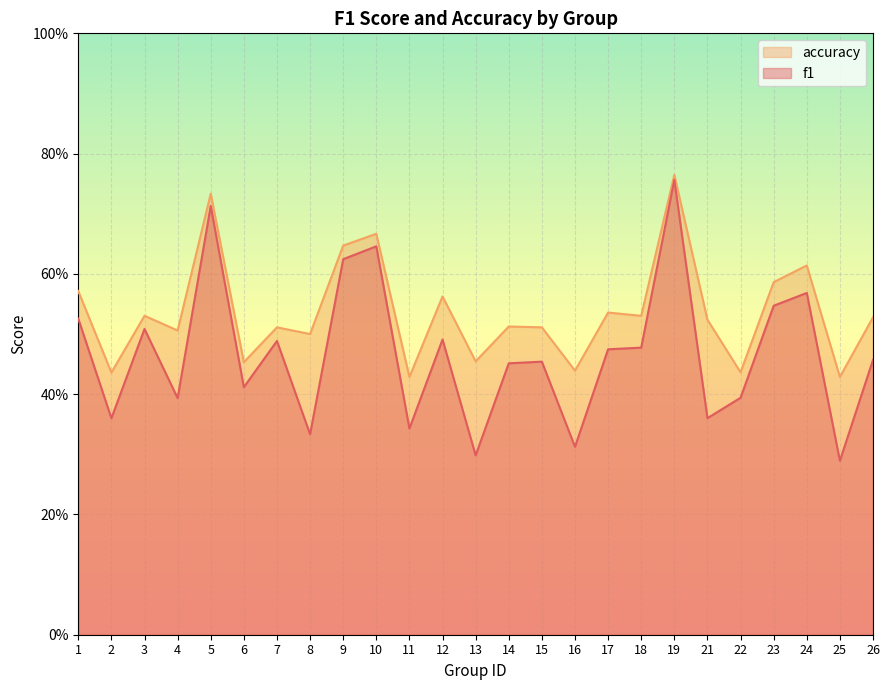

Rank the series at 3 from lowest to highest value.

f1, accuracy